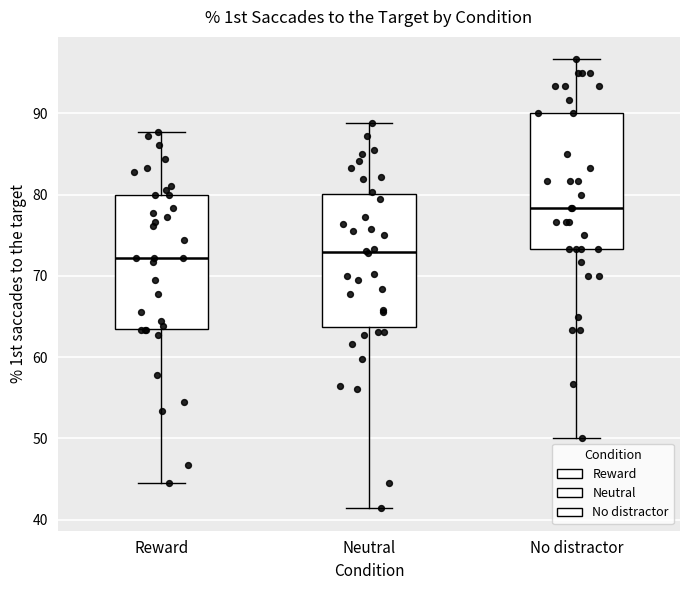

Where does the median line of the box for No distractor sit on the y-axis? The values are not printed on the chart, so give them approximately, as read against the axis.

78